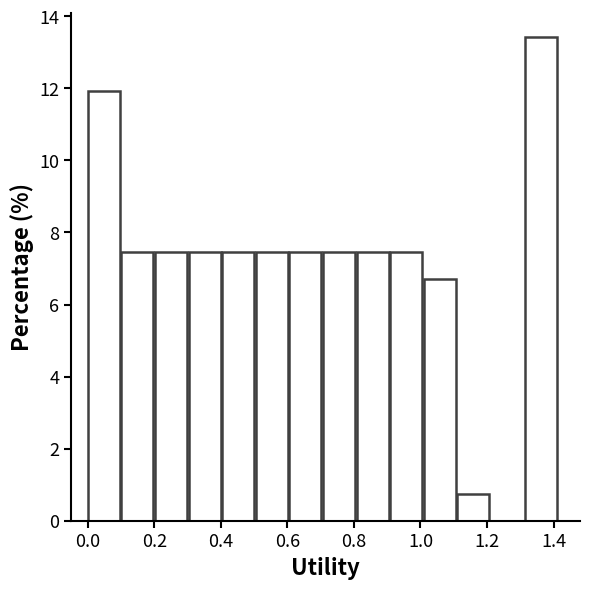

How tall is the bar that spans 0.90 to 1.02 on the x-axis? Neither the bar edges nor the heights are printed on the chart, so give them approximately, as read against the axes.

7.4